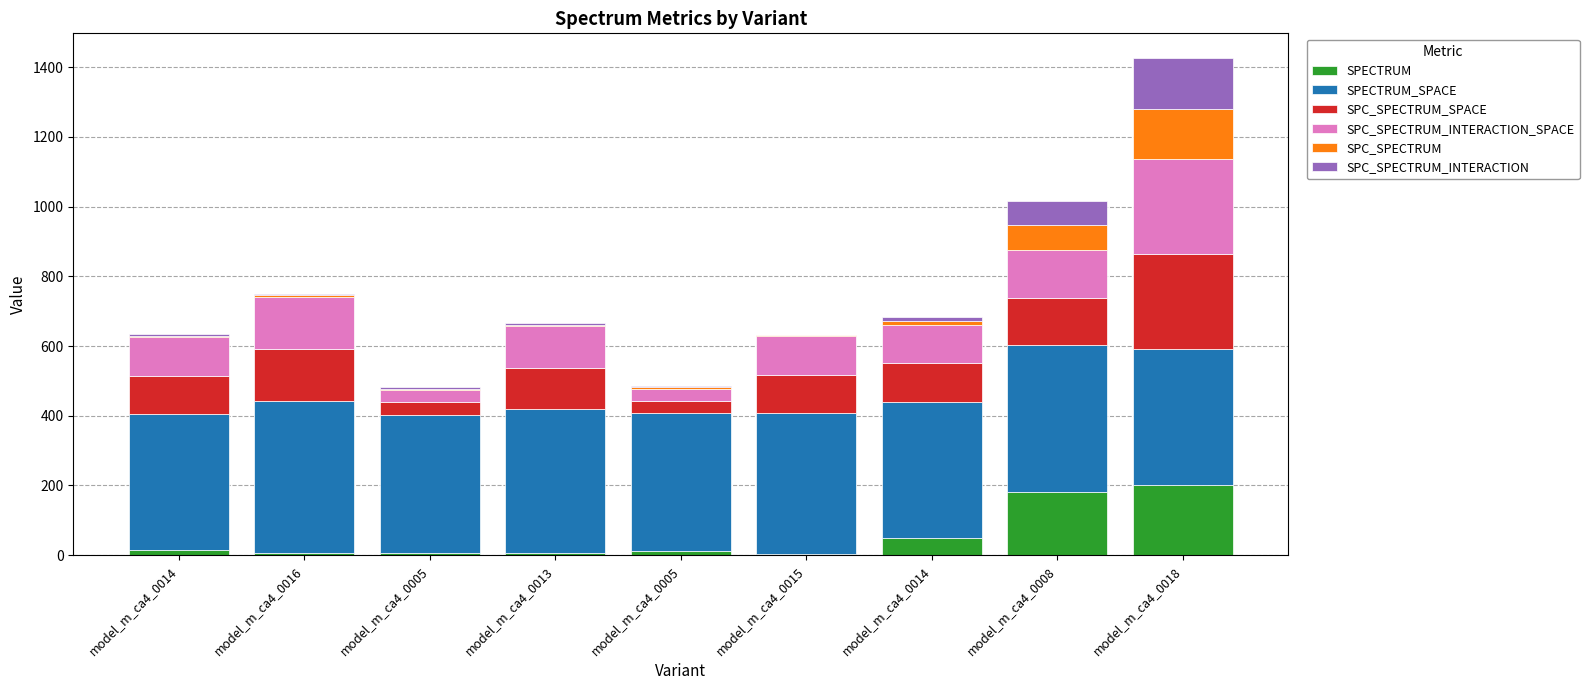

What are all the series names shown in the legend?

SPECTRUM, SPECTRUM_SPACE, SPC_SPECTRUM_SPACE, SPC_SPECTRUM_INTERACTION_SPACE, SPC_SPECTRUM, SPC_SPECTRUM_INTERACTION